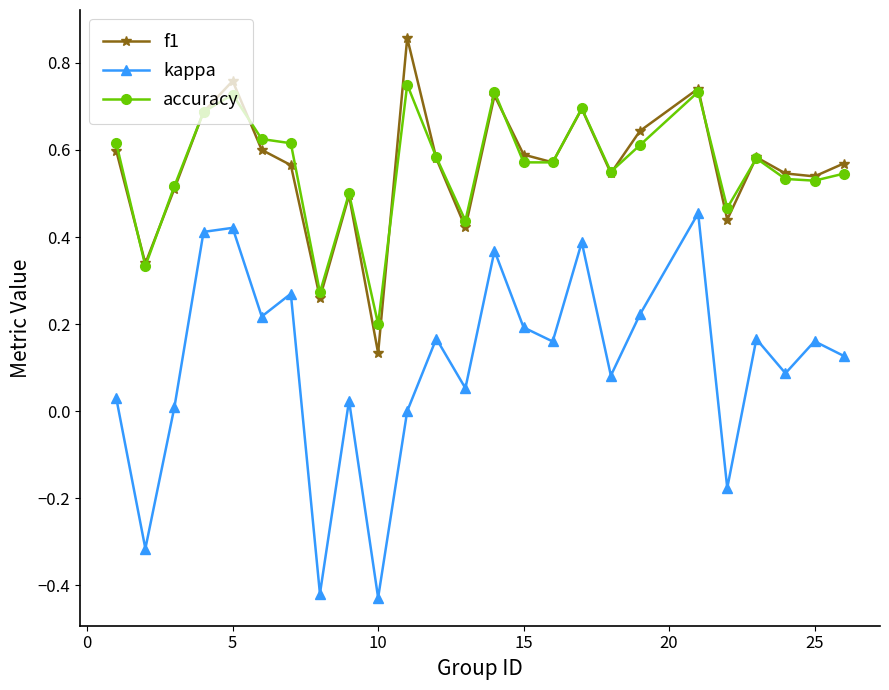

True or false: accuracy has more than 0 interior local peaks.

True